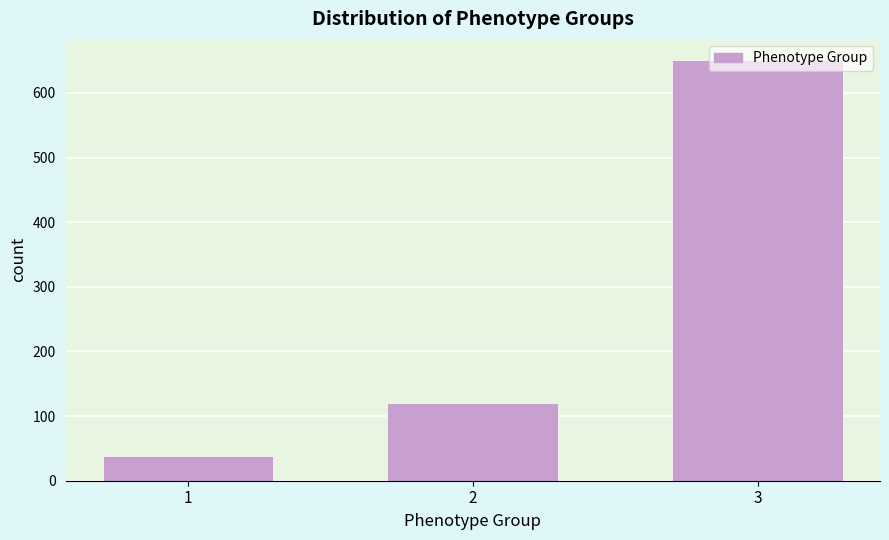

What is the smallest value displayed?

39